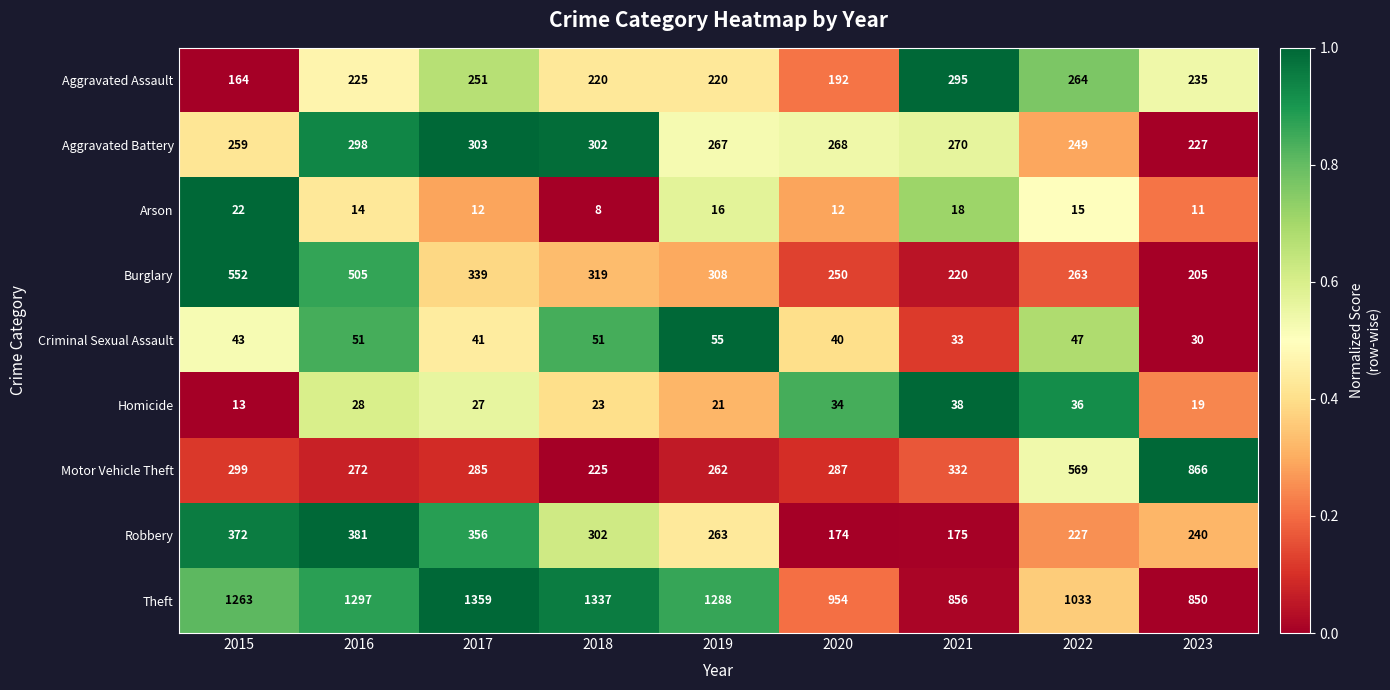

Which label corresponds to the largest value in the chart?

2017